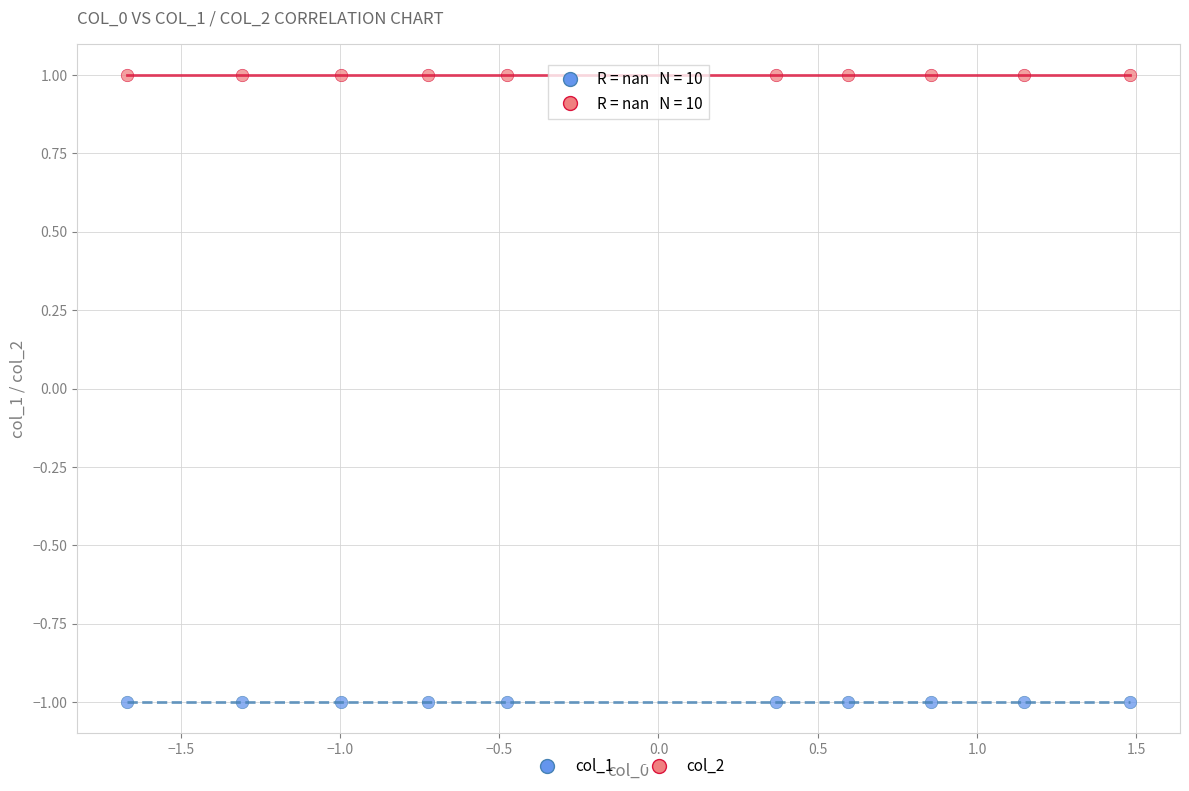

What are all the series names shown in the legend?

col_1, col_2